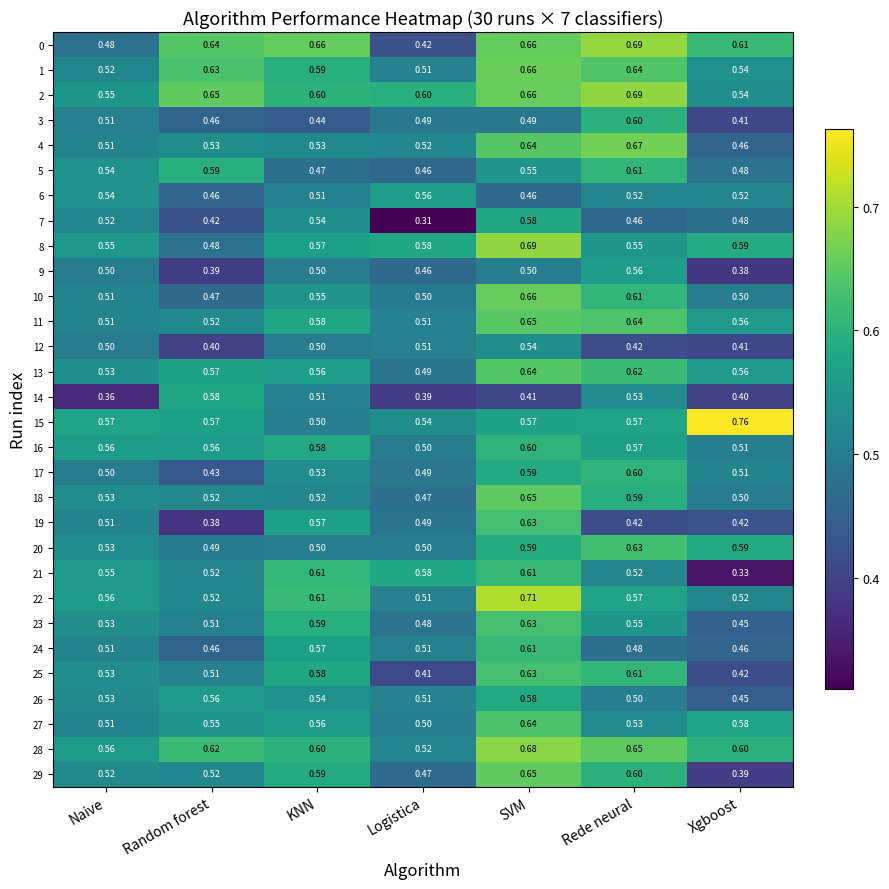

Is the value of 9 at Logistica greater than the value of 26 at Rede neural?

No